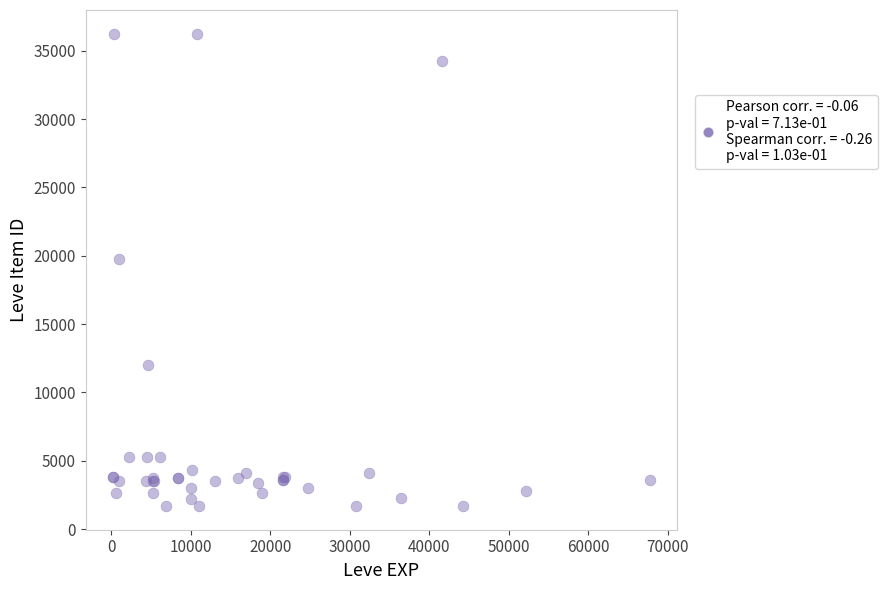

What Y value in the scatter plot is closest to 18967?

19744